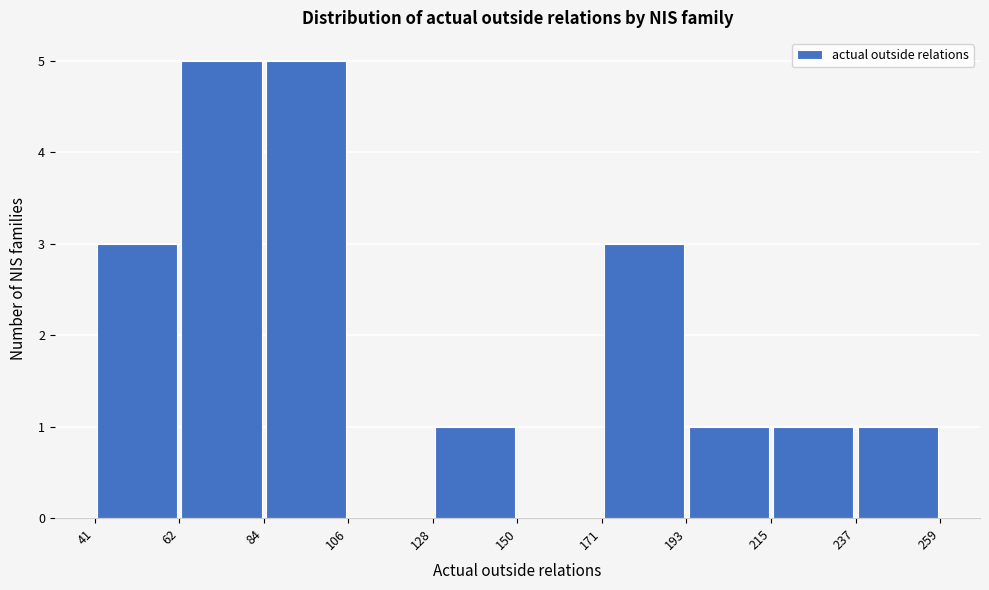

Reading left to right, transcribe this chart: for each bar, give the range it covers on the x-axis and its height. The values are not printed on the chart, so give them approximately, as read against the axis.

41 to 62: 3
62 to 84: 5
84 to 106: 5
106 to 128: 0
128 to 150: 1
150 to 171: 0
171 to 193: 3
193 to 215: 1
215 to 237: 1
237 to 259: 1